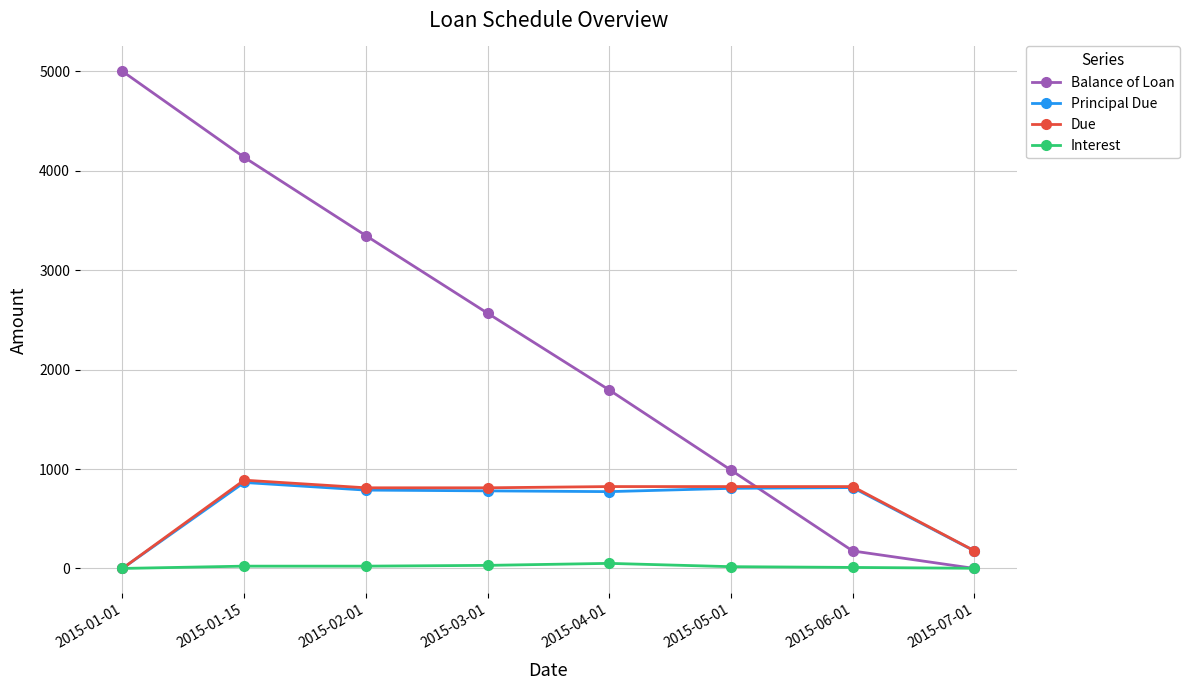

Between 2015-05-01 and 2015-06-01, which series saw the biggest shift?

Balance of Loan